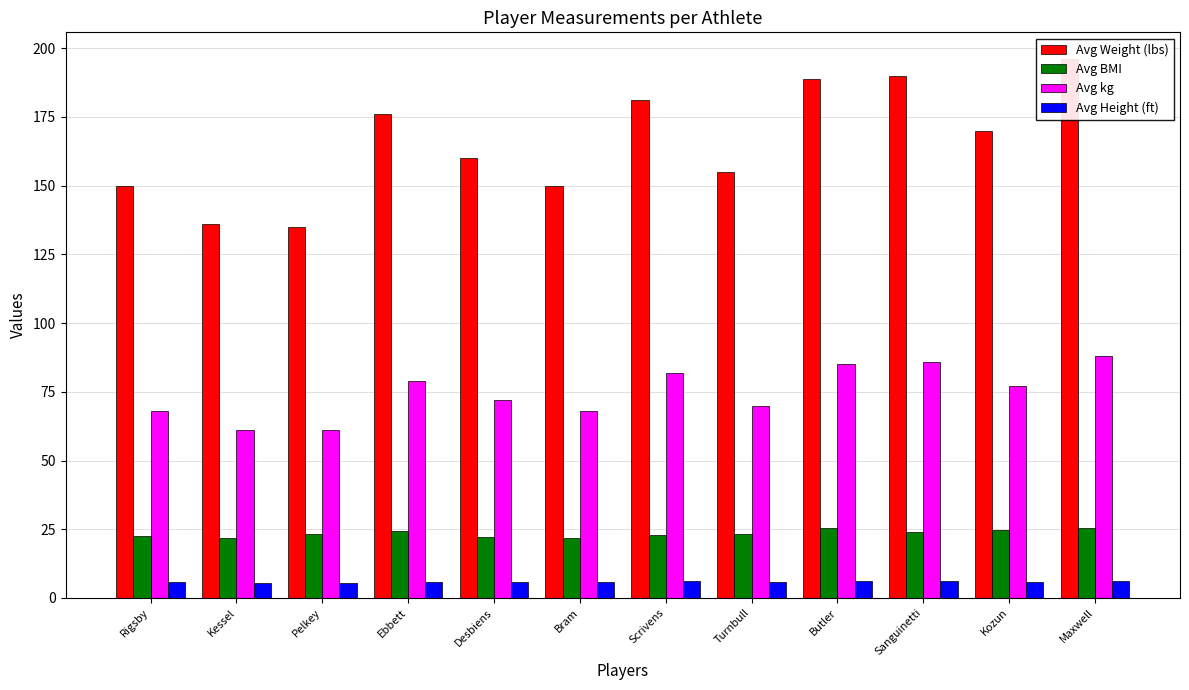

What is the average value of the Avg Height (ft) series?

5.8